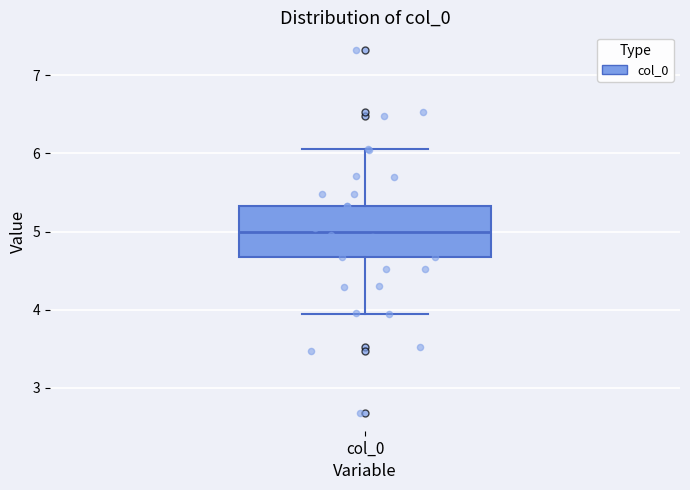

Where does the lower whisker of the box for col_0 end on the y-axis? The values are not printed on the chart, so give them approximately, as read against the axis.

3.9